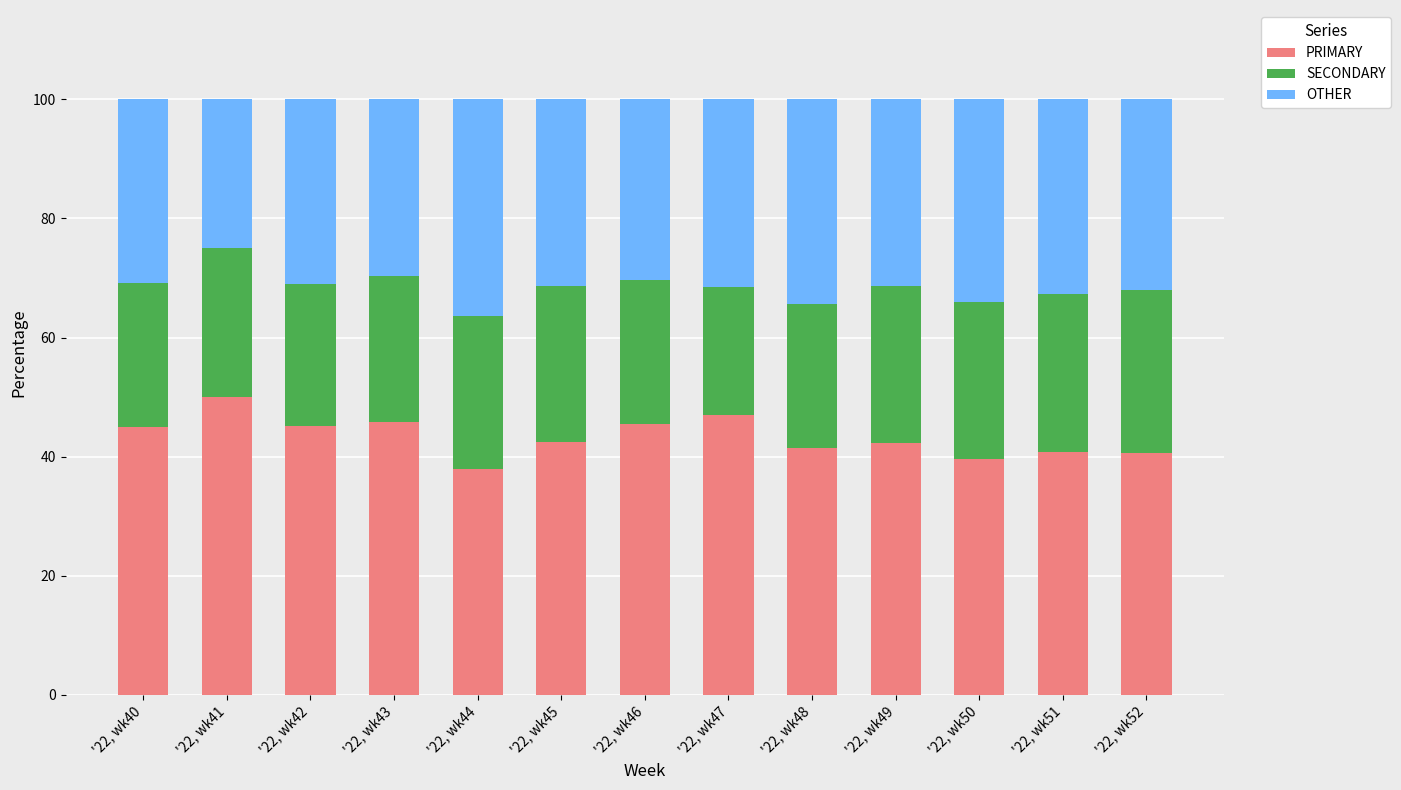

The value of PRIMARY at '22, wk43 is 45.8. True or false?

True